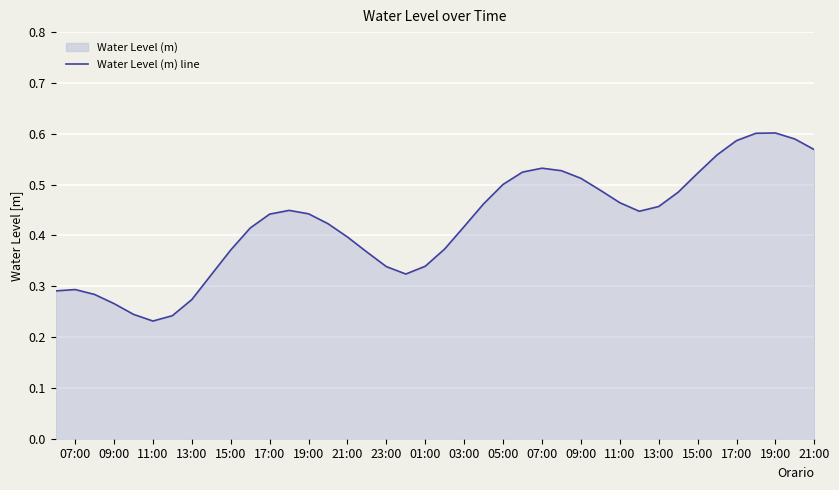

How many lines are shown in the chart?

1